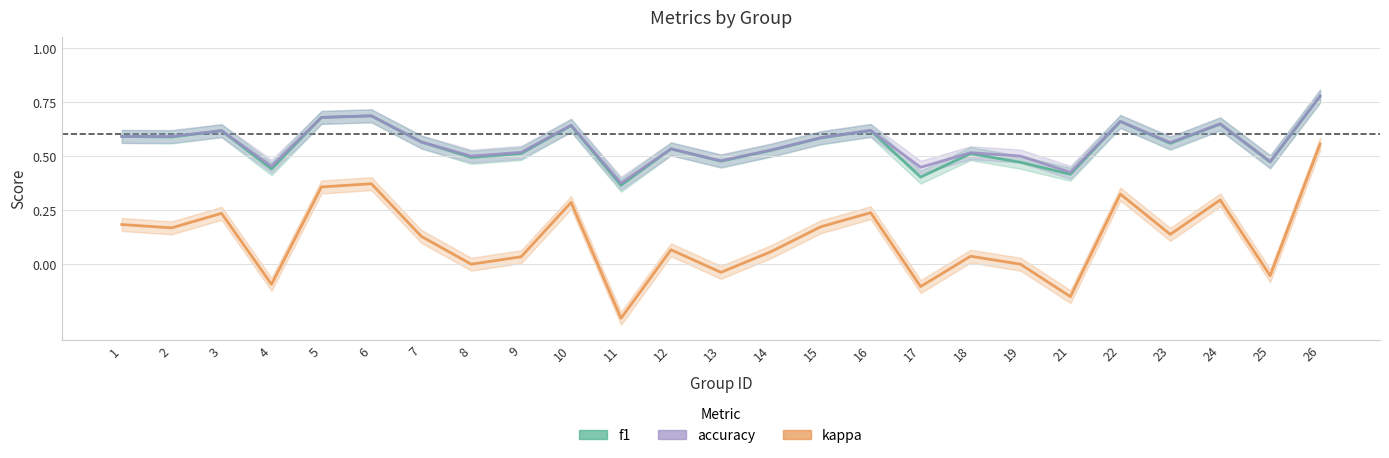

True or false: f1 and kappa cross at least once.

False